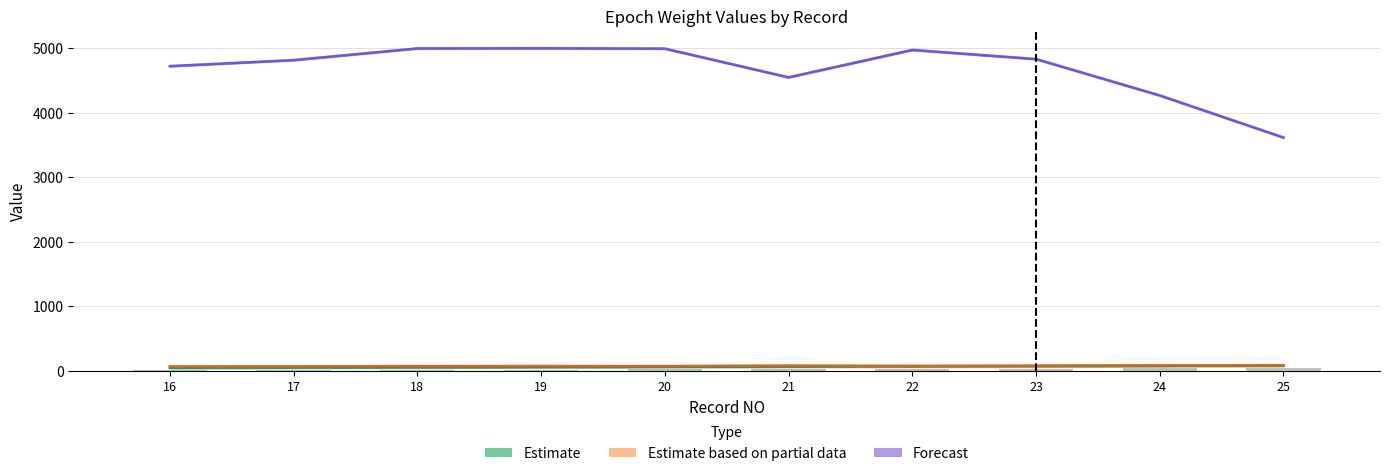

The value of Estimate based on partial data at 23 is 79.6. True or false?

True